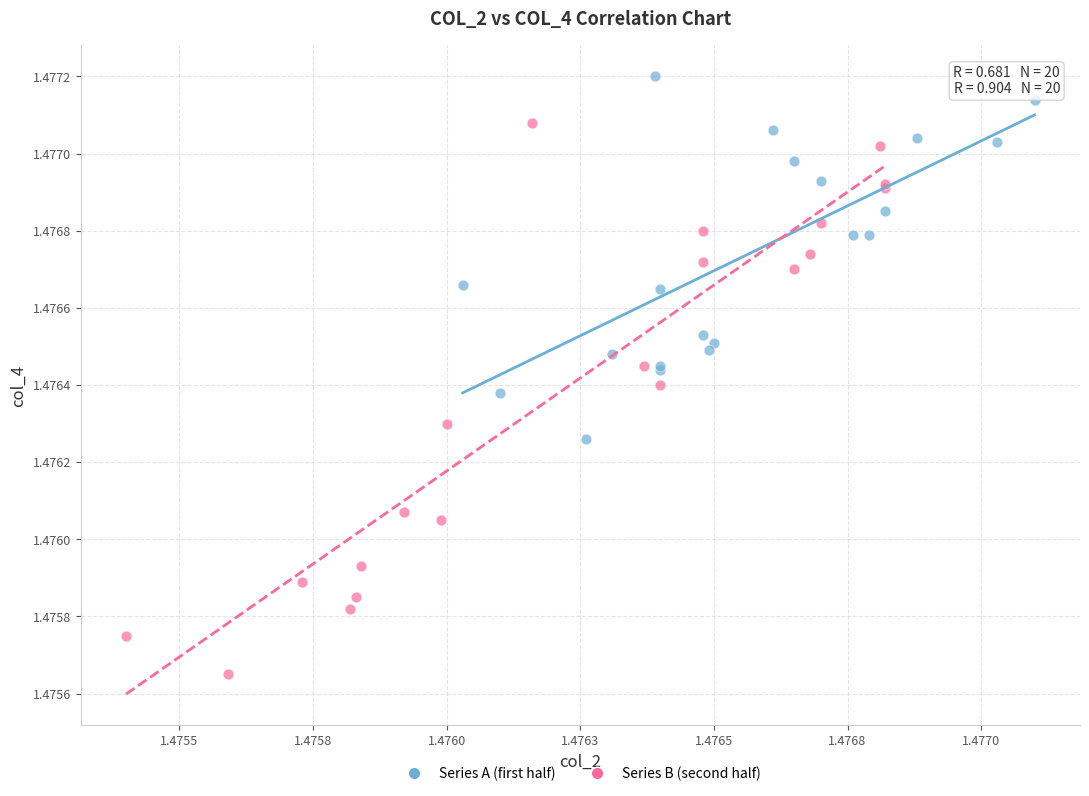

Which series contains the lowest Y value?

Series B (second half)